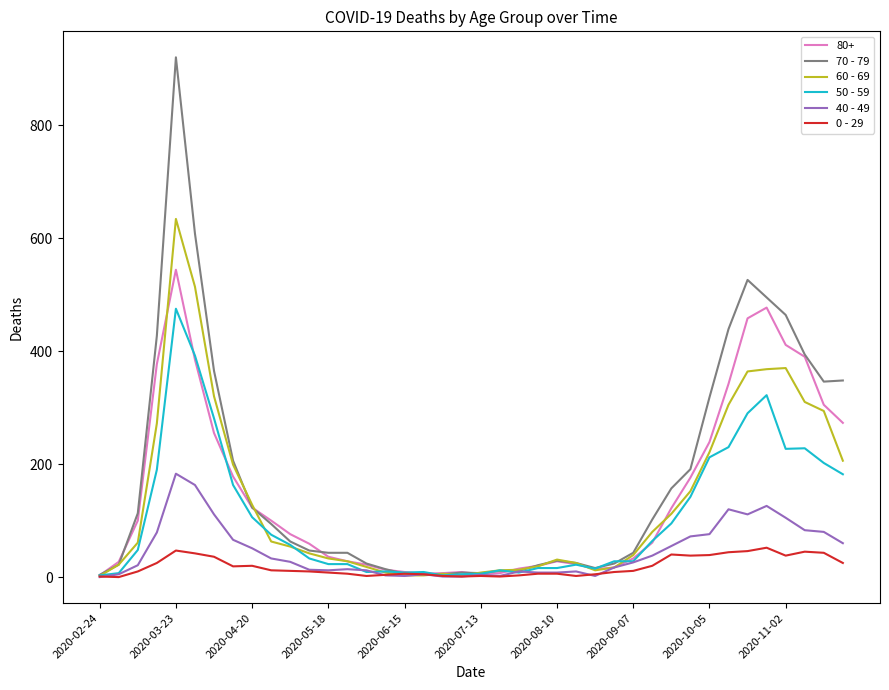

What is the maximum value shown in the chart?

920